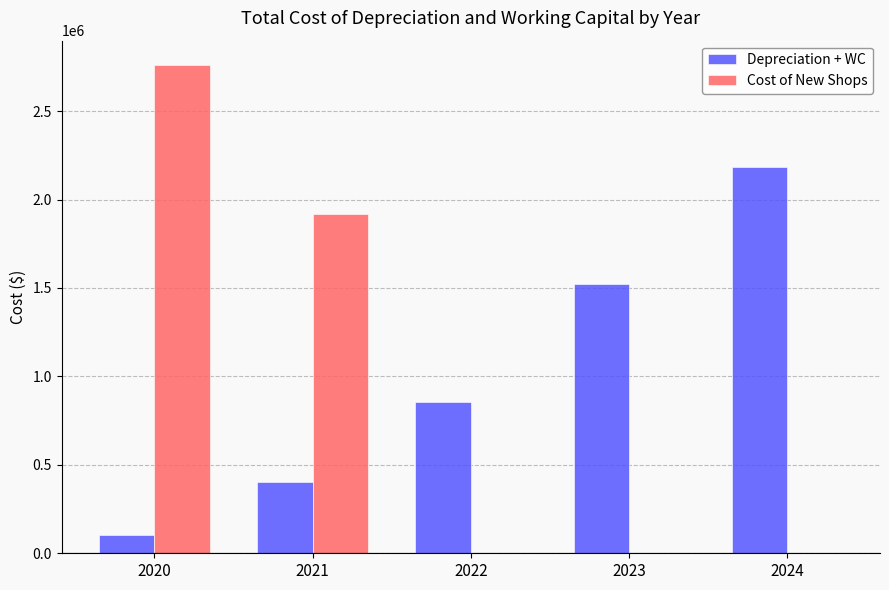

What is the maximum value shown in the chart?

2760000.0